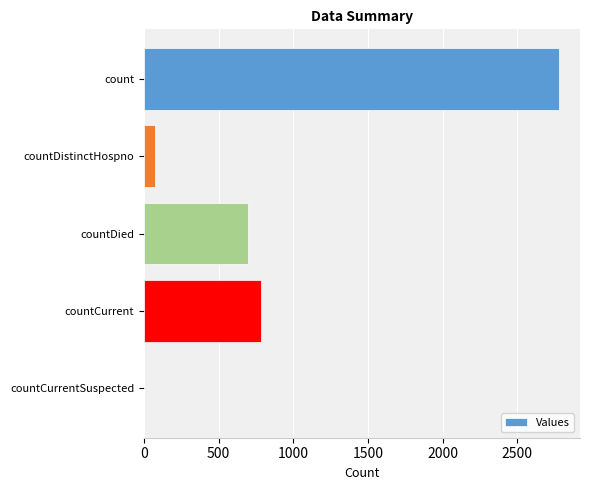

What is the sum of the values at countDistinctHospno and countCurrent?

856